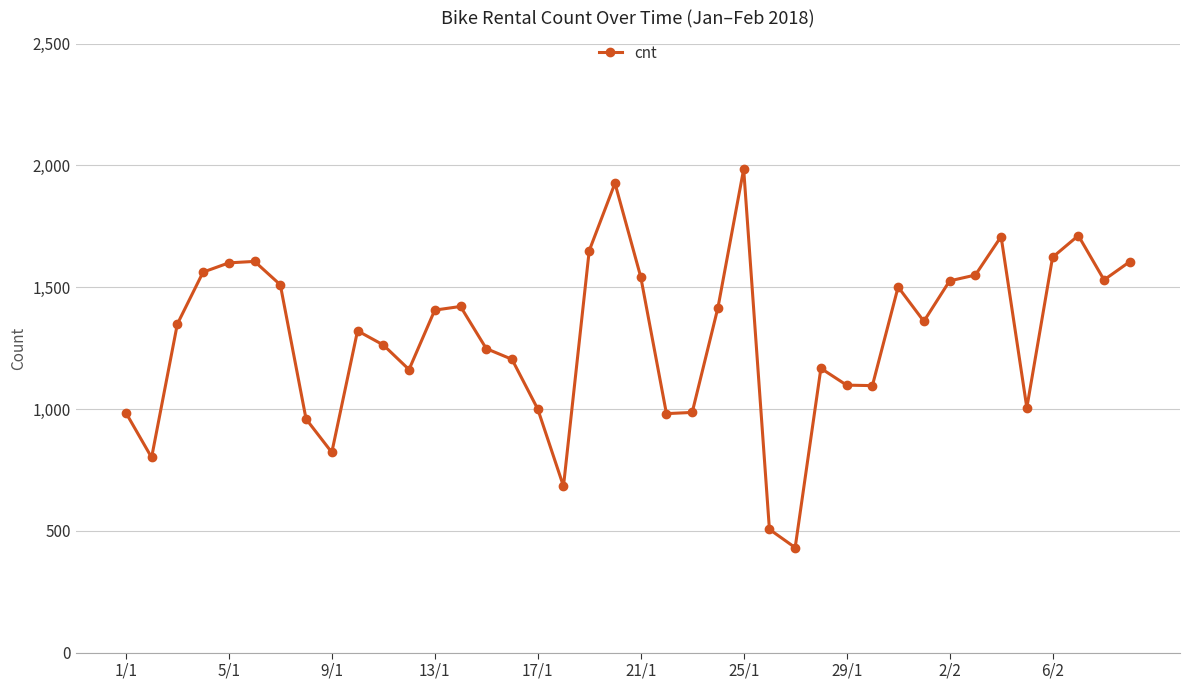

Is this an area chart (filled region under the line)?

No